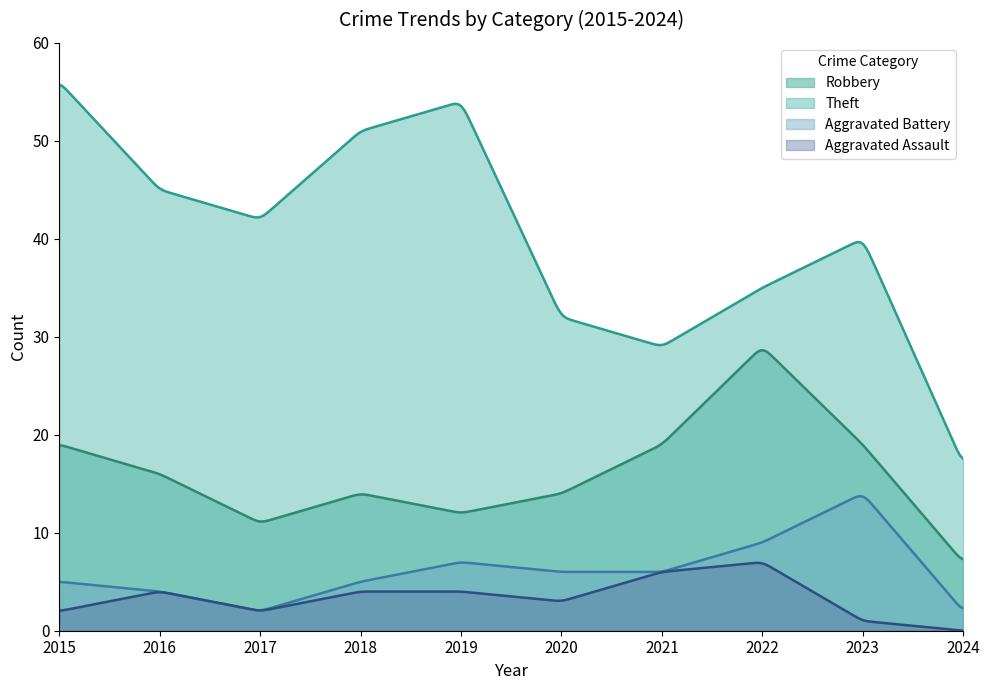

What is the value of the Aggravated Battery point at the 1st from the left?

5